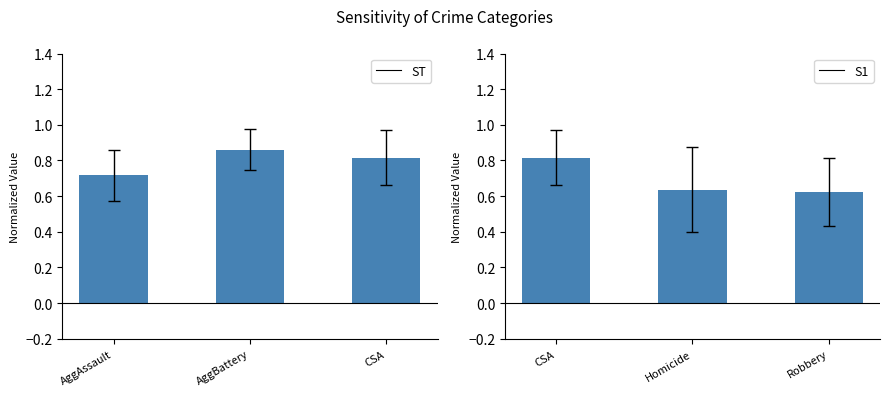

The value of ST at CSA is 0.2. True or false?

False